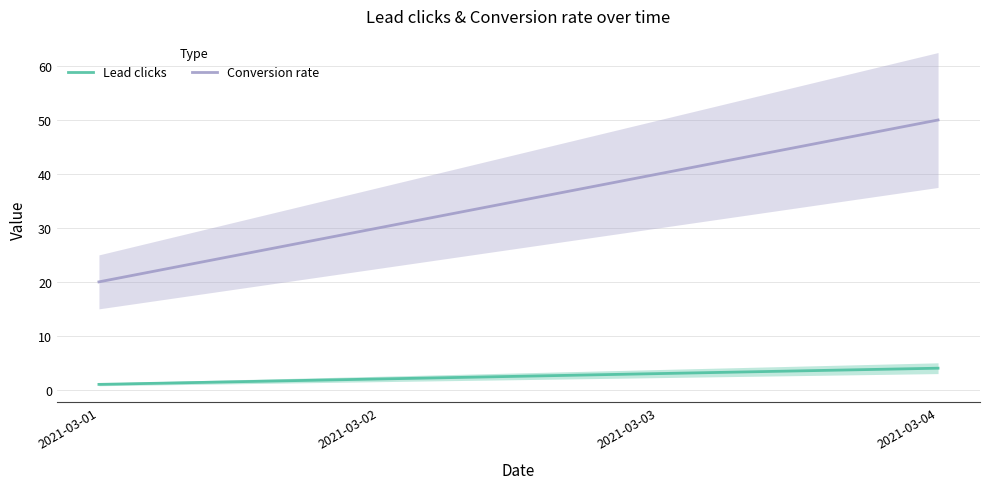

True or false: Conversion rate has a value of 26 at 2021-03-04.

False